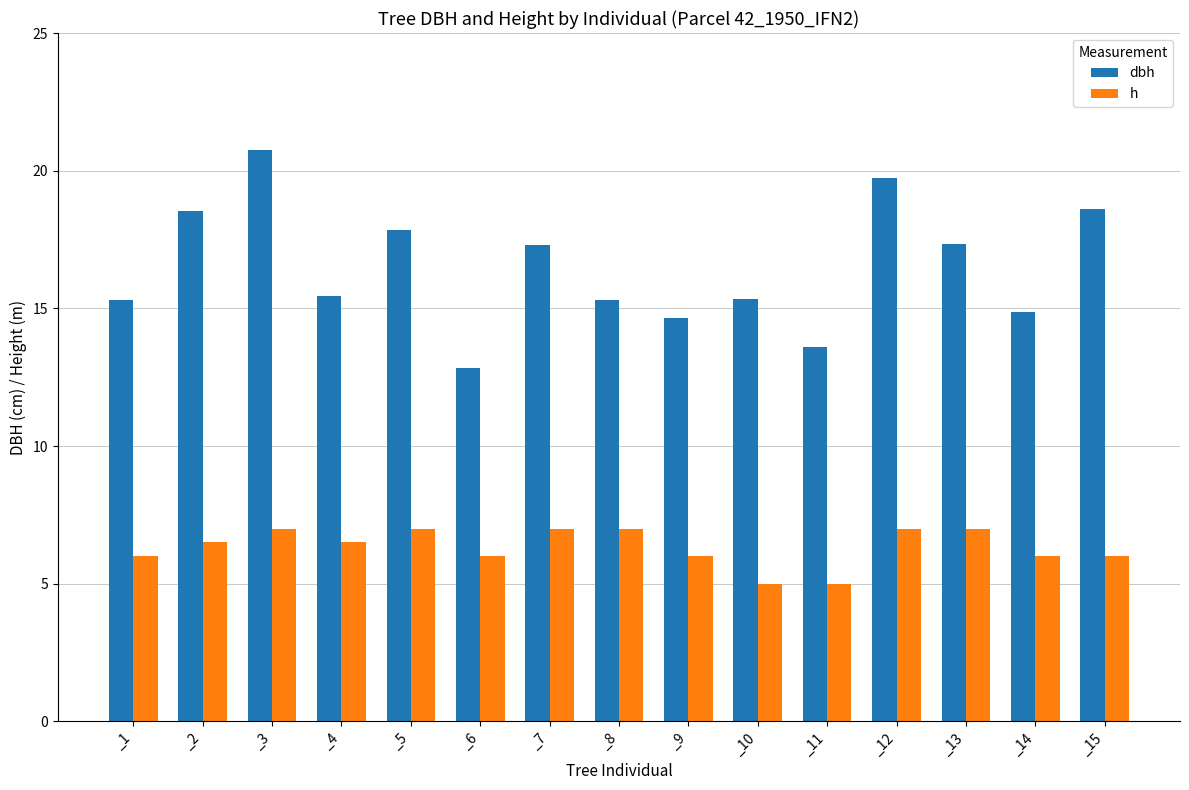

Between _8 and _15, which series saw the biggest shift?

dbh